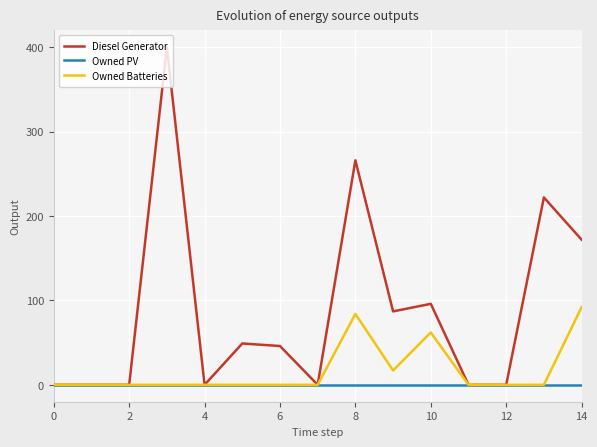

What is the greatest value displayed?

400